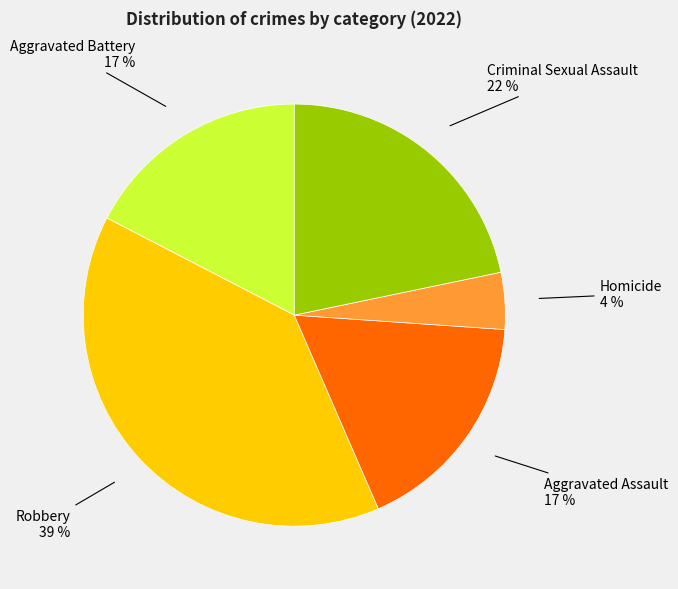

How many segments does this pie chart have?

5